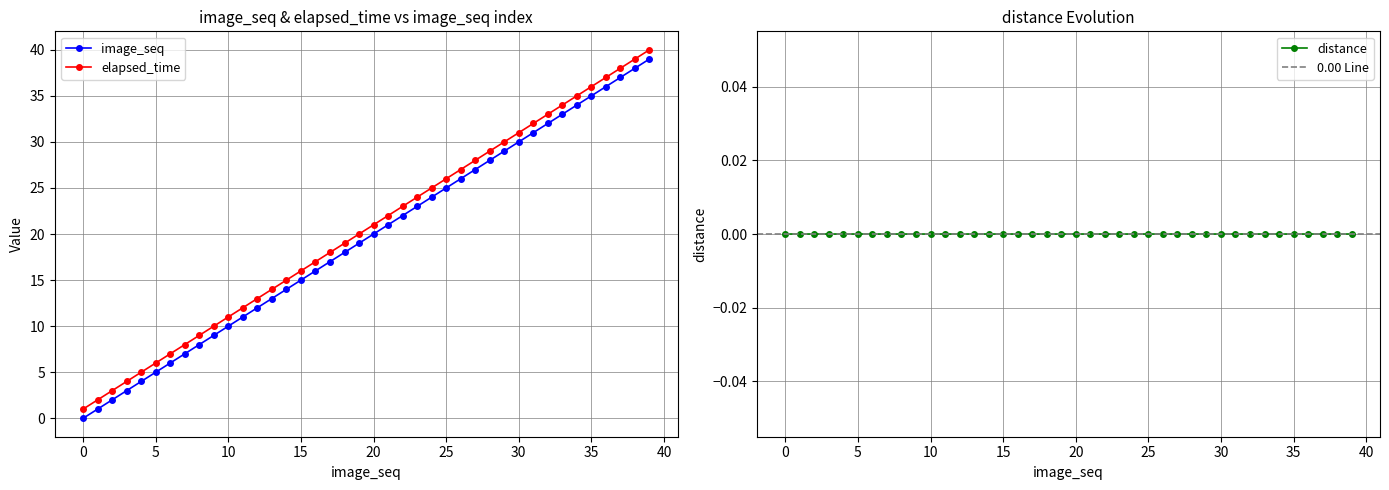

True or false: elapsed_time has more than 0 points higher than both neighbors.

False